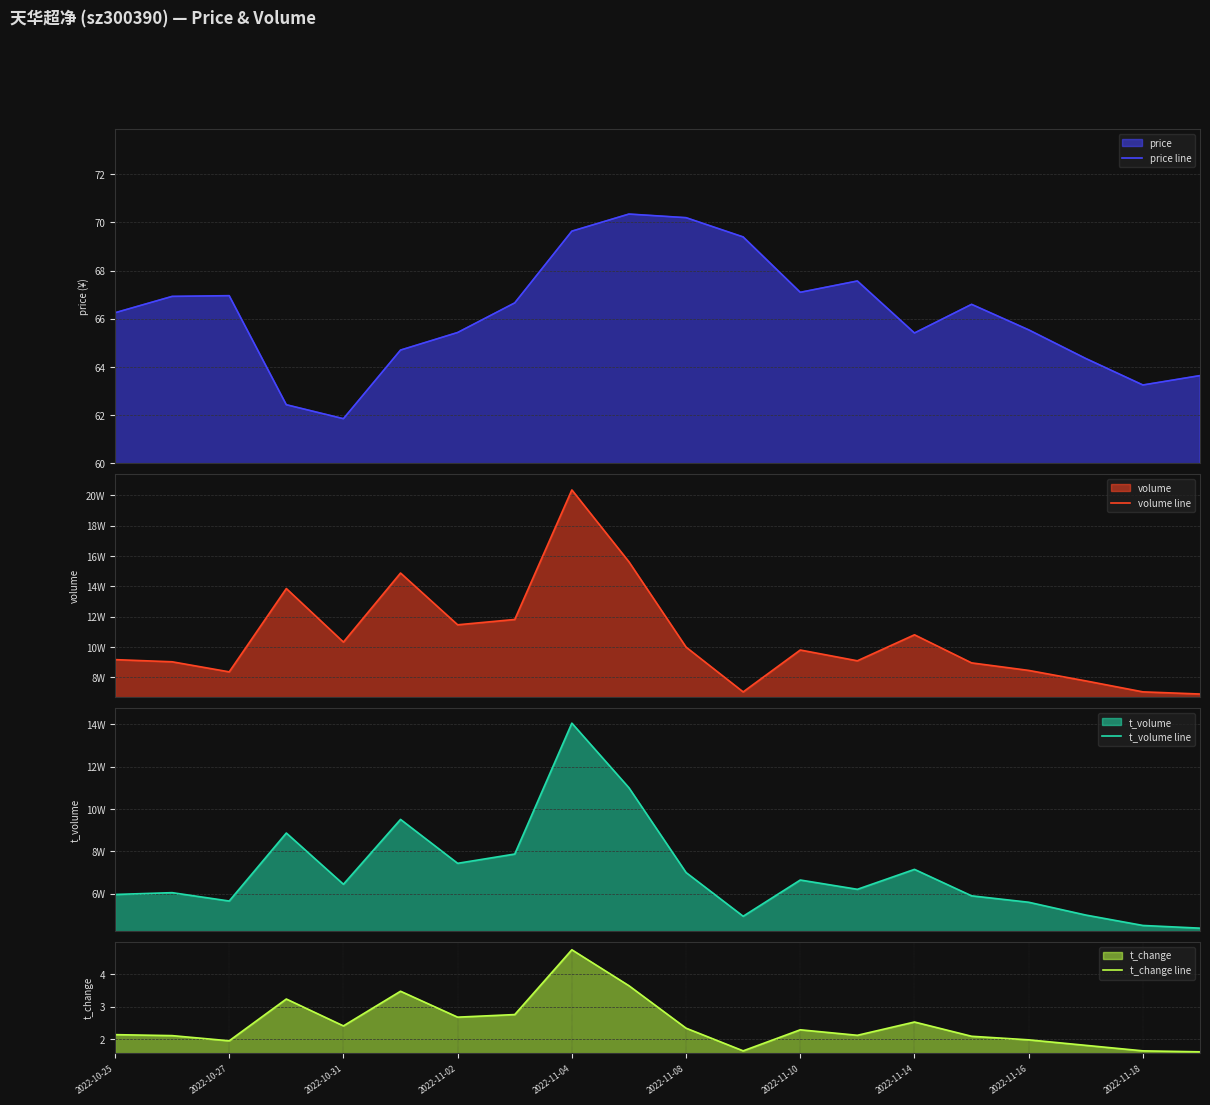

The t_volume line series shows 32083.3 at 11. True or false?

False